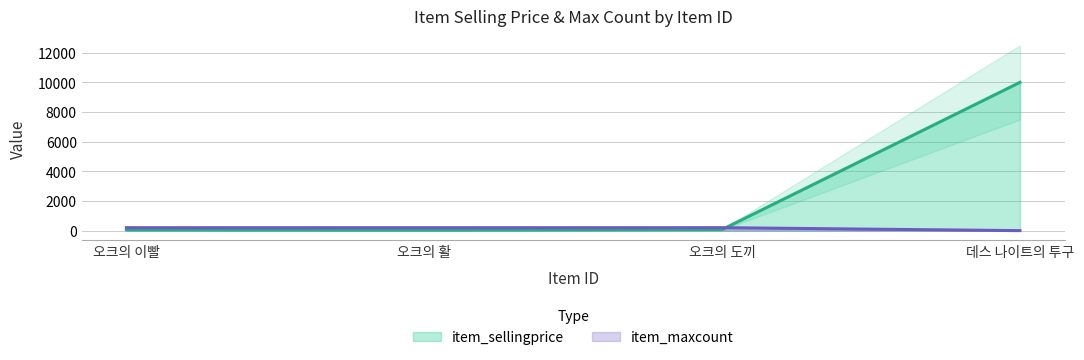

Rank the series by their average value, from lowest to highest.

item_maxcount, item_sellingprice